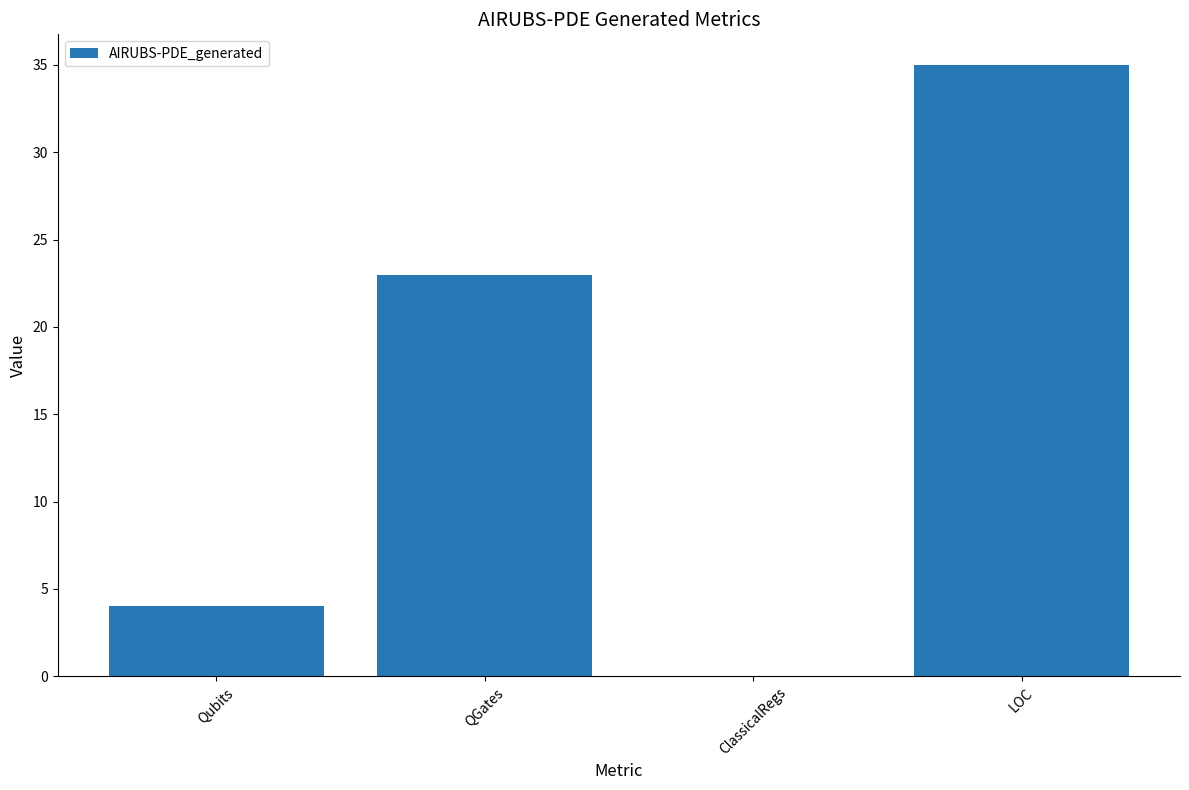

What is the sum of the values at LOC and QGates?

58